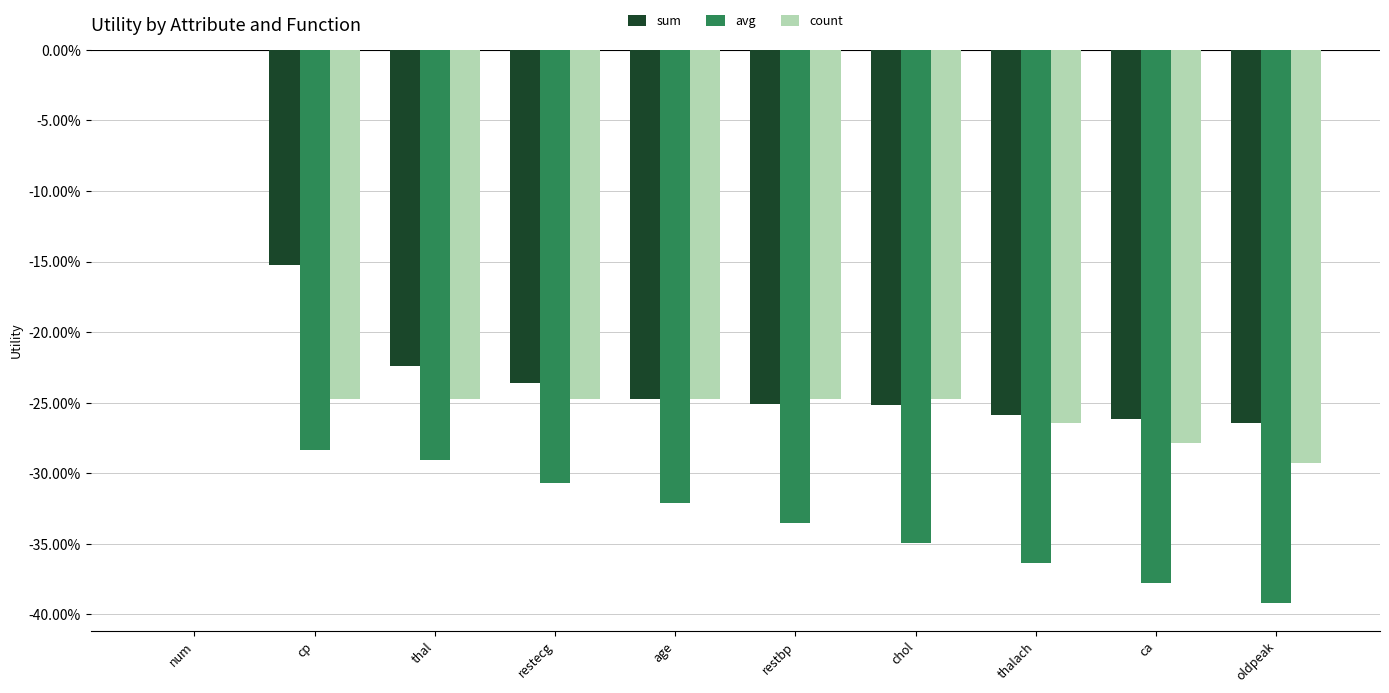

The value of sum at restecg is -23.6. True or false?

True